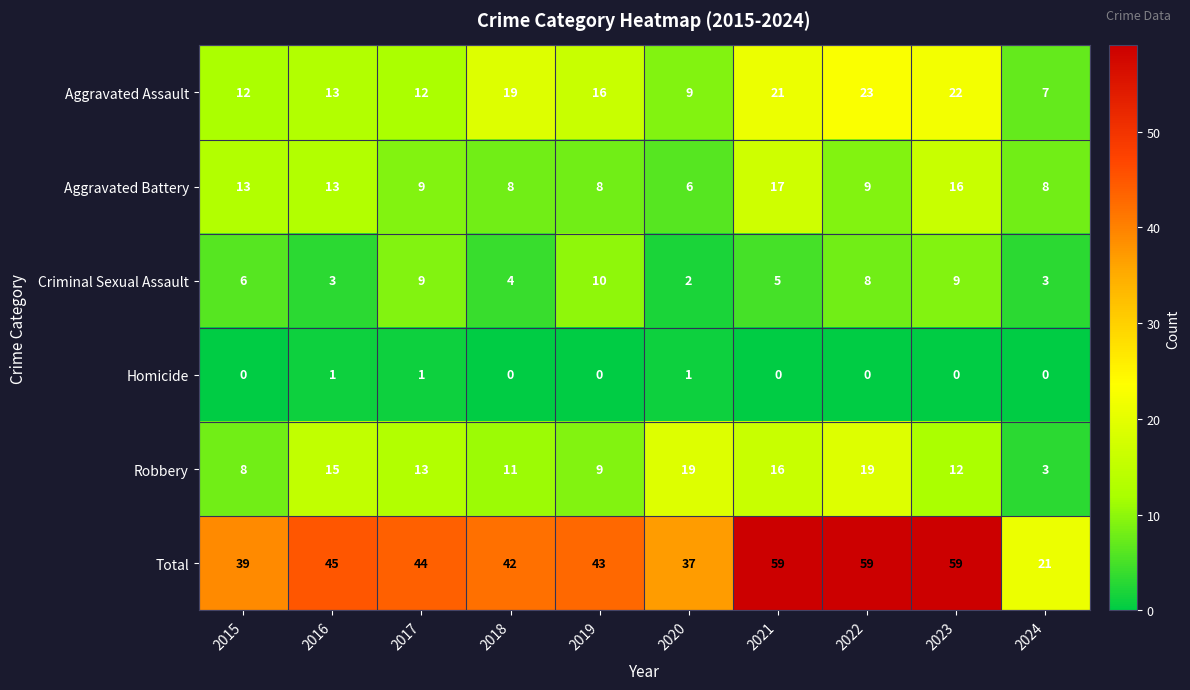

Which series has the widest spread of values?

Total